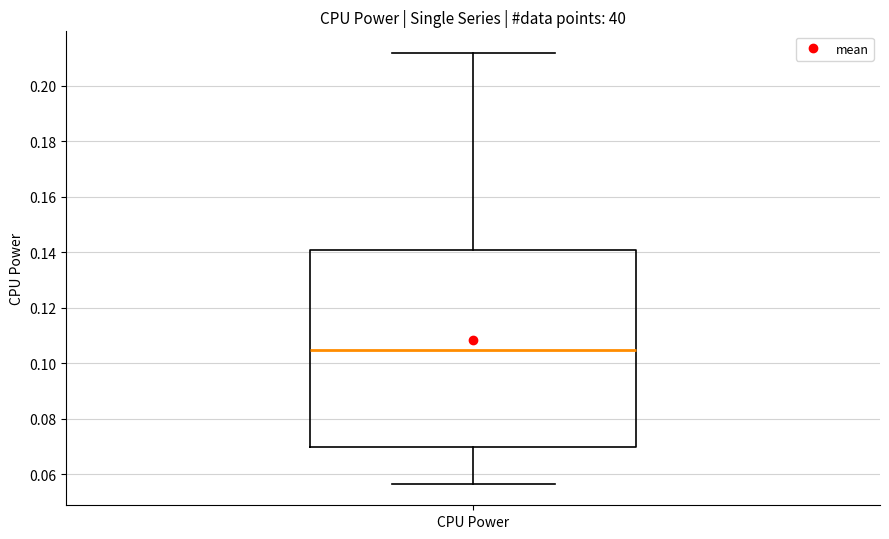

Transcribe this box plot: give where the median line is, the range the box spans, and where the two whiskers end, as read against the y-axis. The values are not printed on the chart, so give them approximately, as read against the axis.

median 0.104, box 0.070 to 0.140, whiskers 0.056 to 0.212